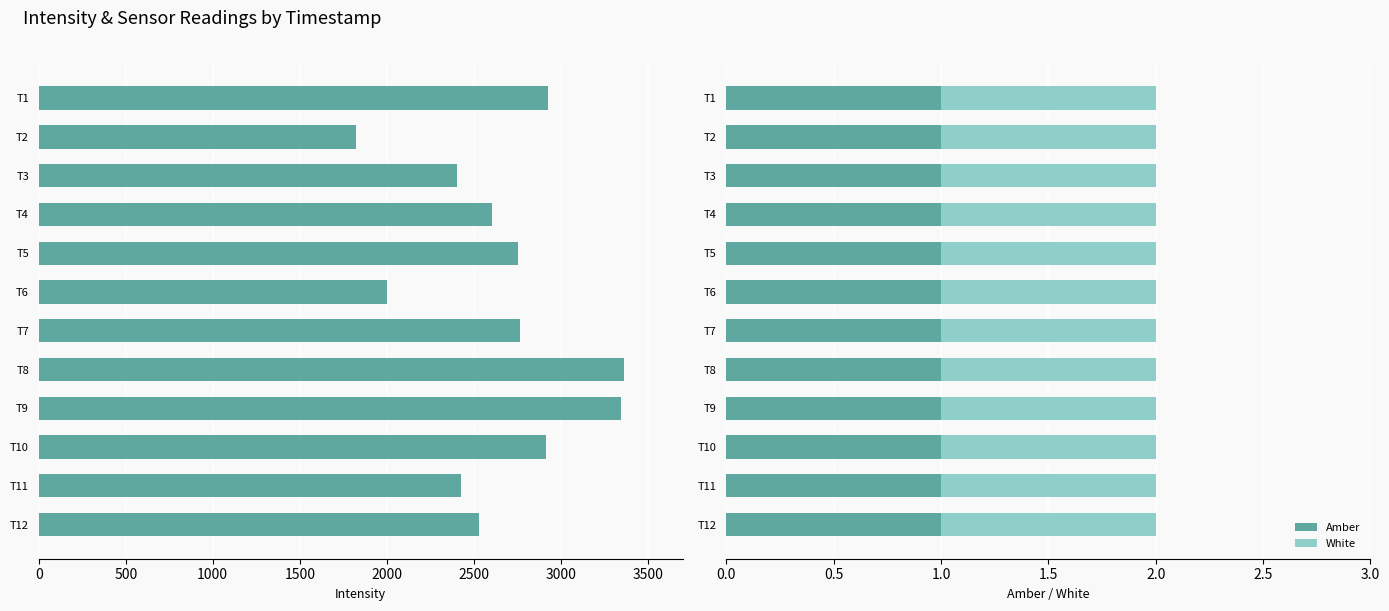

Does the chart contain stacked bars?

No